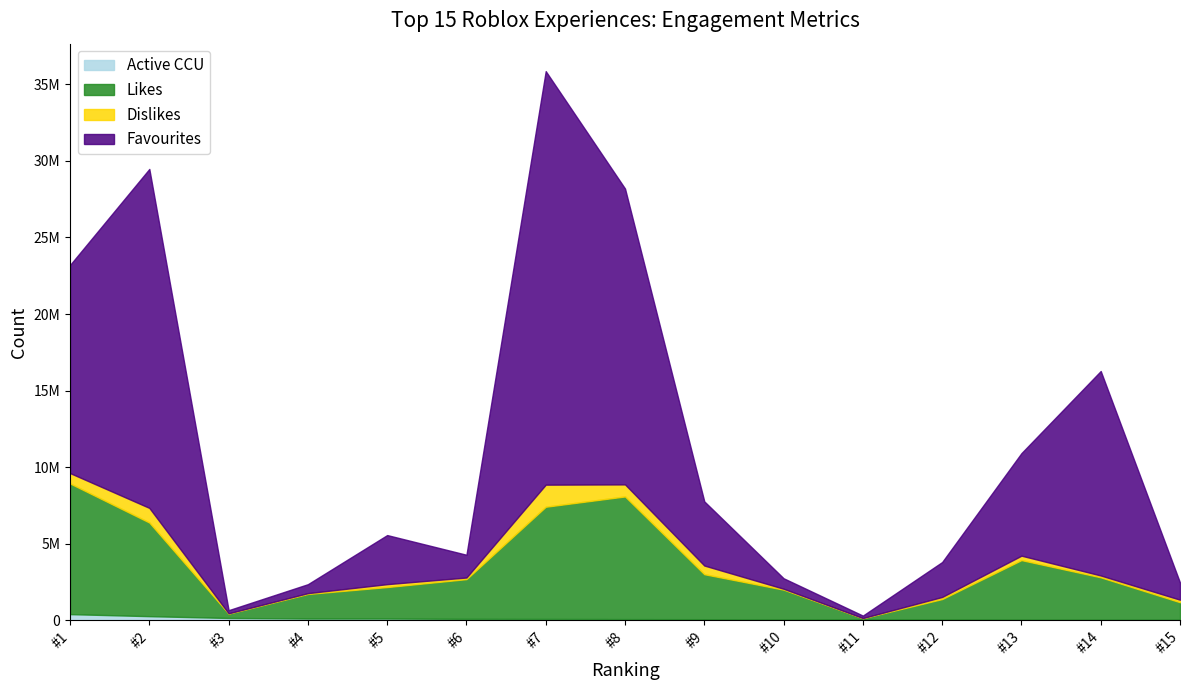

What is the minimum value shown in the chart?

10204